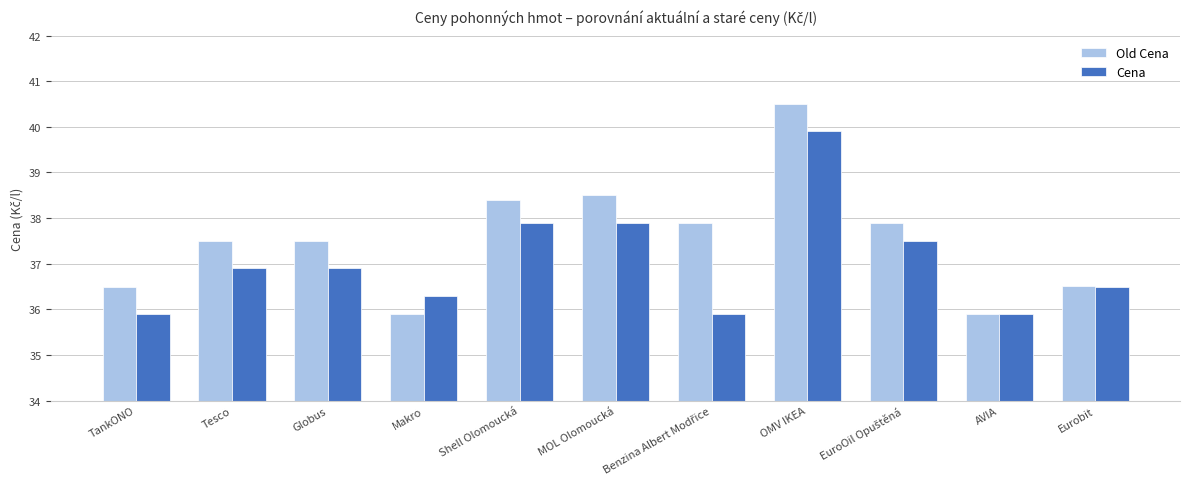

Rank the series by their average value, from lowest to highest.

Cena, Old Cena